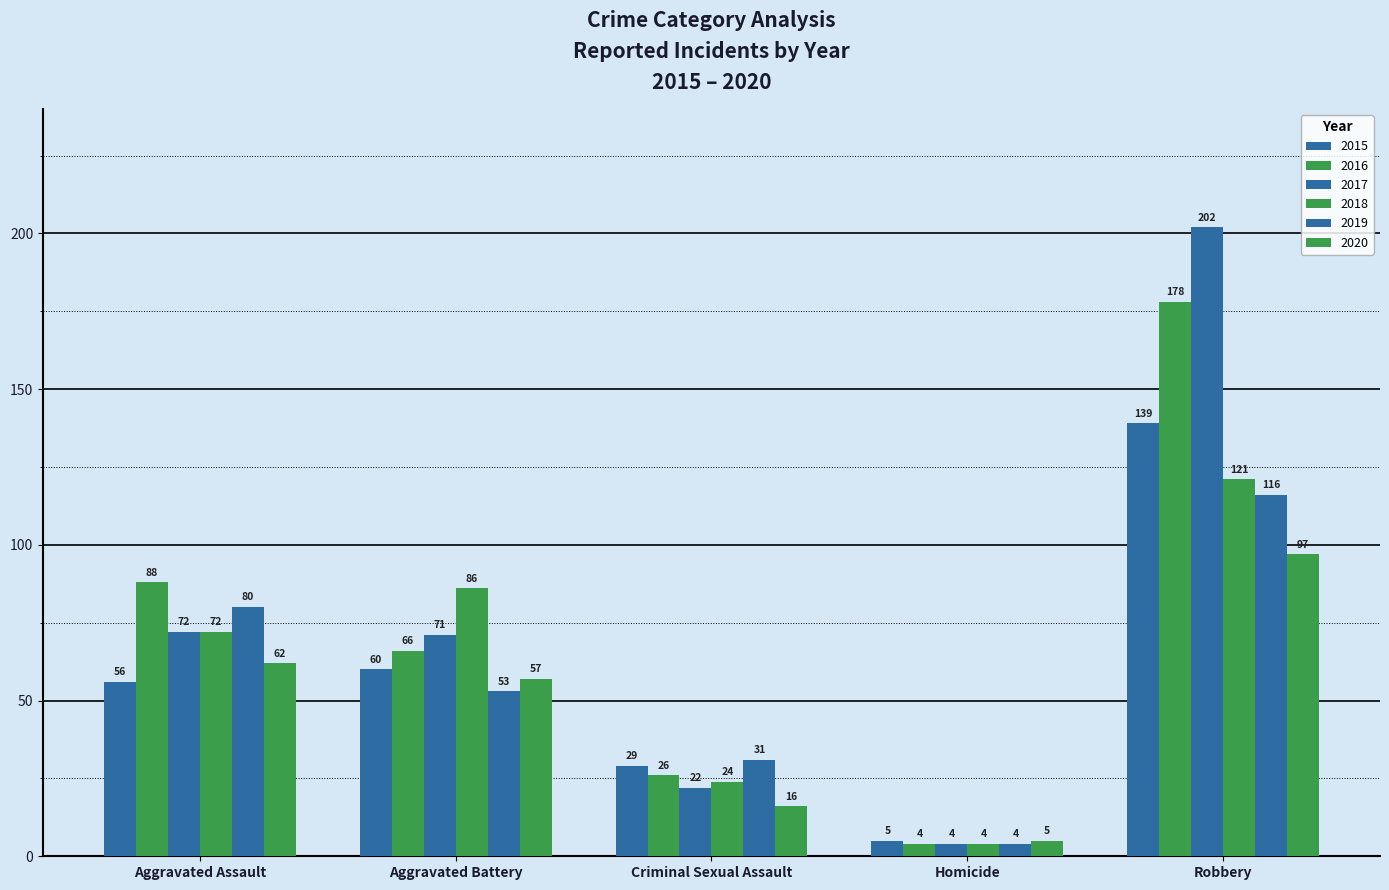

At Aggravated Battery, list the series in order from largest to smallest.

2018, 2017, 2016, 2015, 2020, 2019